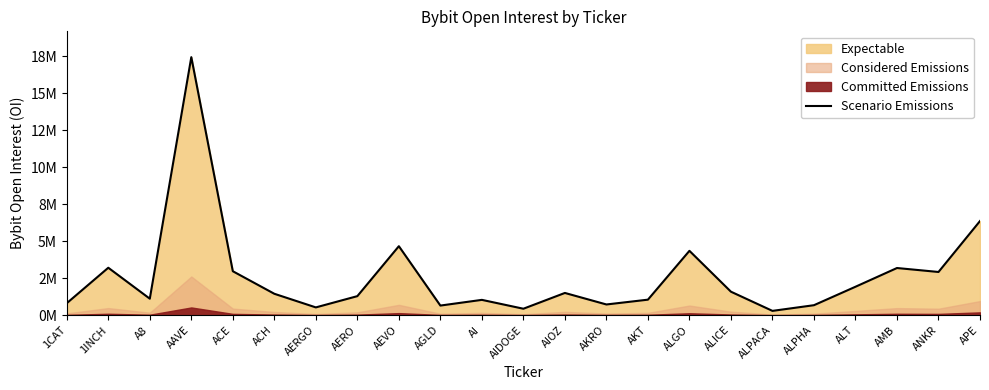

At which category does the data reach its first local peak?

1INCH